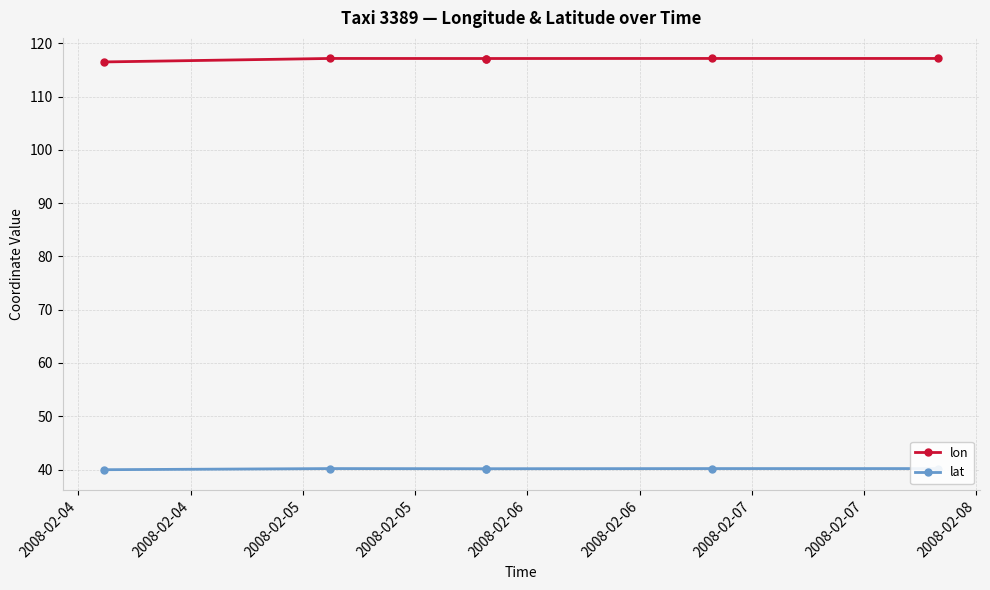

What is the average value of the lat series?

40.1